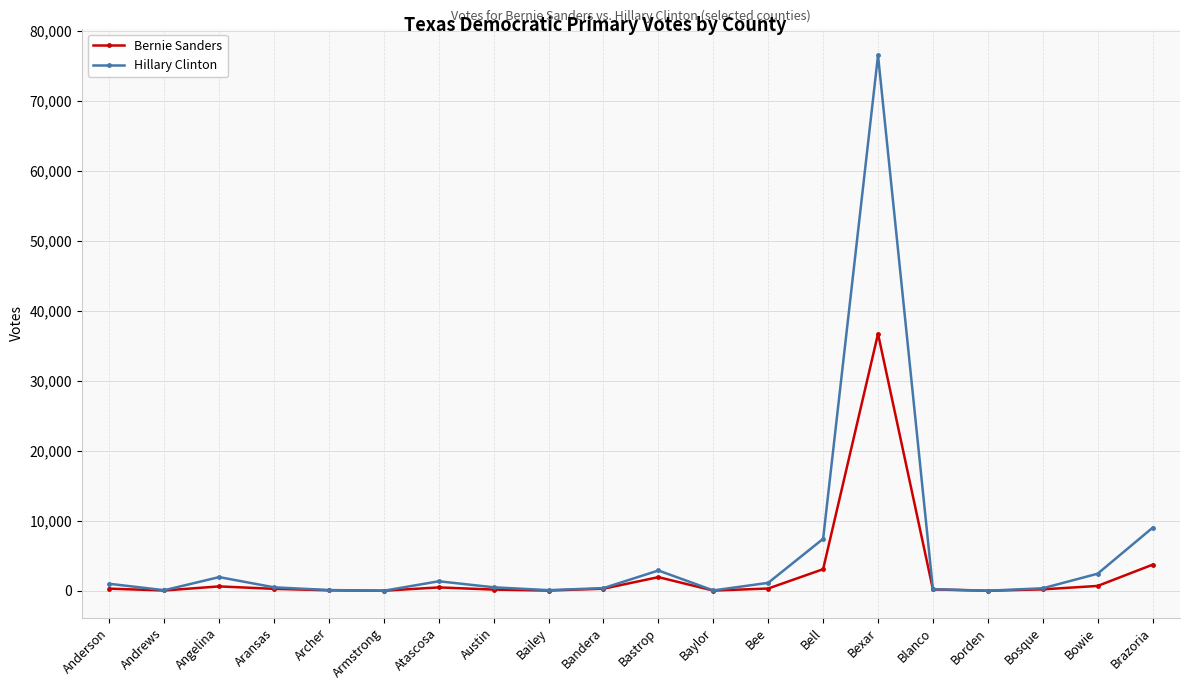

How many series are shown in this chart?

2